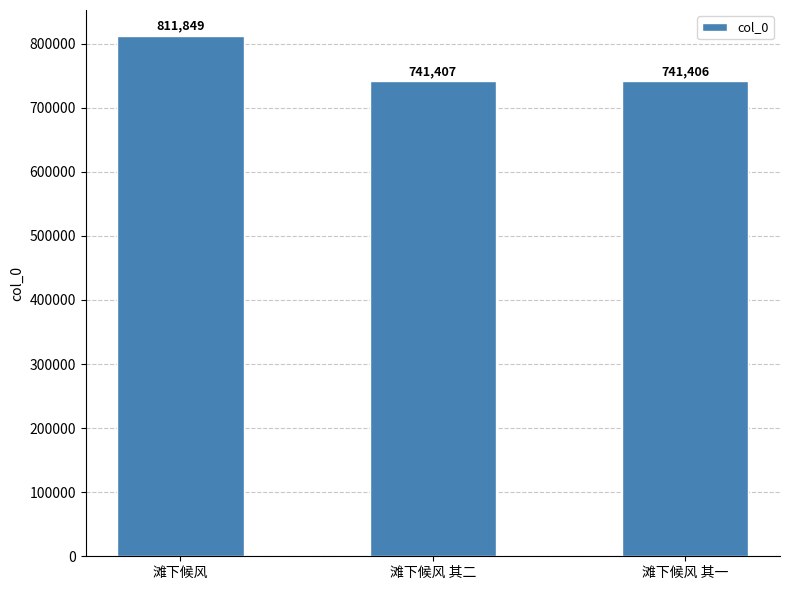

Rank the categories by value from highest to lowest.

滩下候风, 滩下候风 其二, 滩下候风 其一